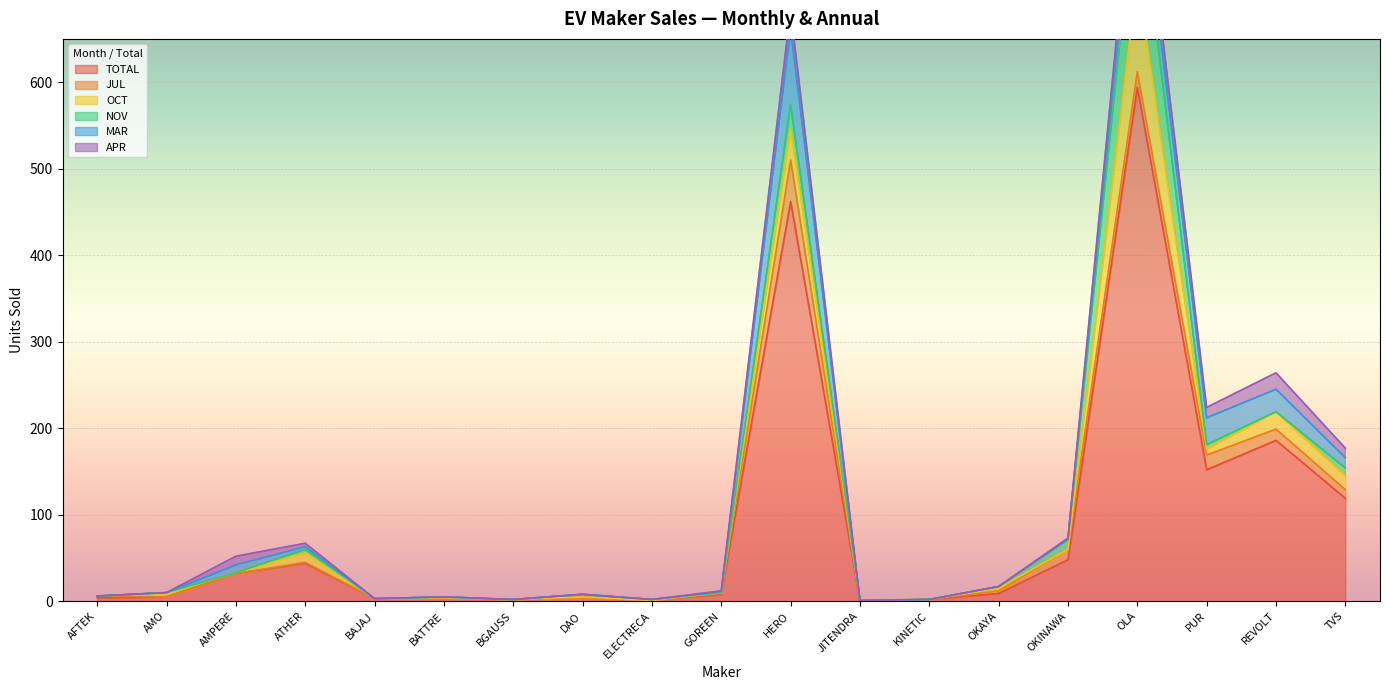

Which series changed the most between REVOLT and TVS?

TOTAL